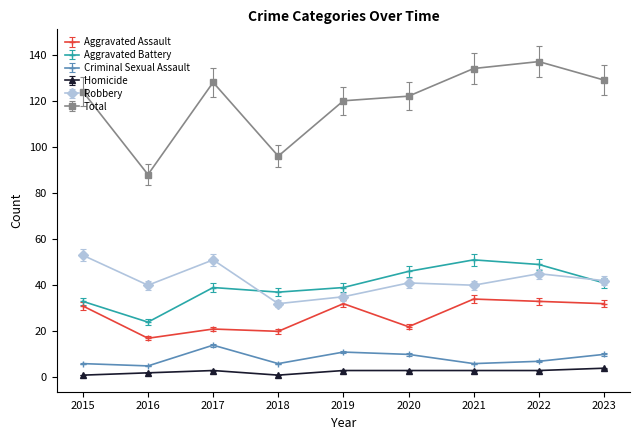

At how many categories does at least one series exceed 7?

9